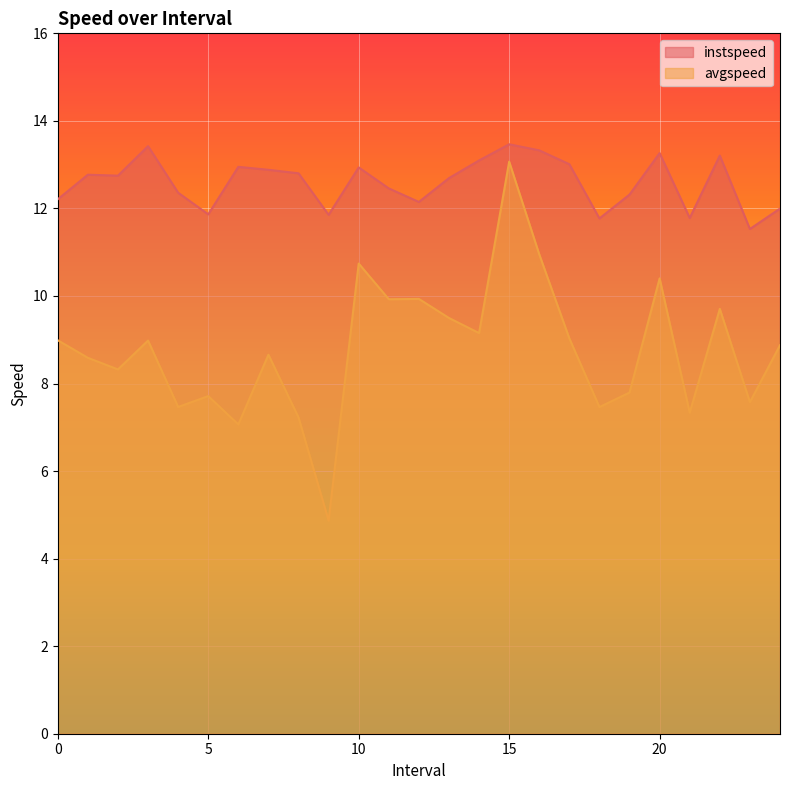

What position from the right is 20.0?

5